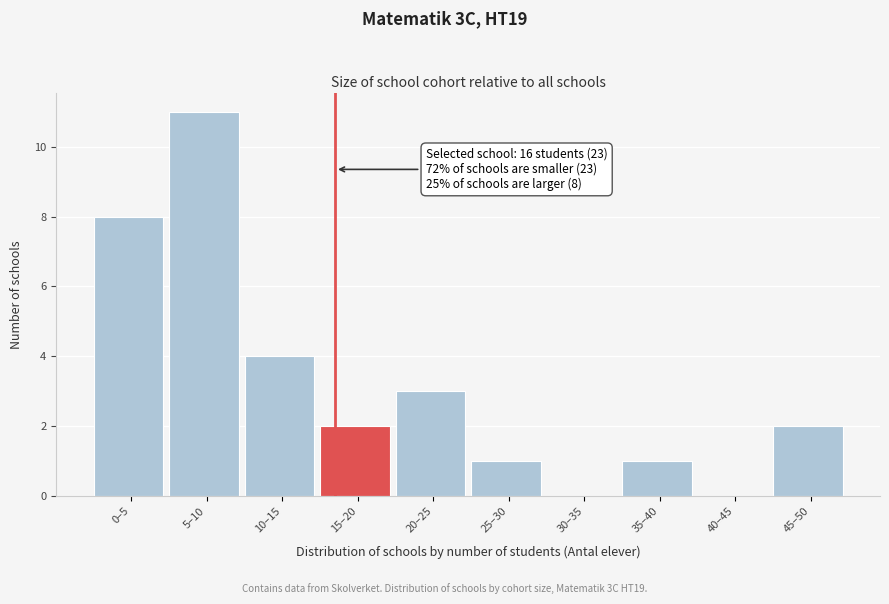

Reading left to right, list all the values displayed in this chart.

0–5=8	5–10=11	10–15=4	15–20=2	20–25=3	25–30=1	30–35=0	35–40=1	40–45=0	45–50=2